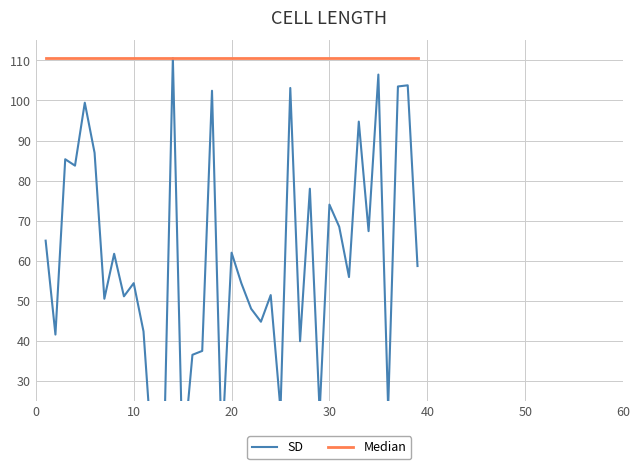

True or false: Median and SD cross at least once.

False